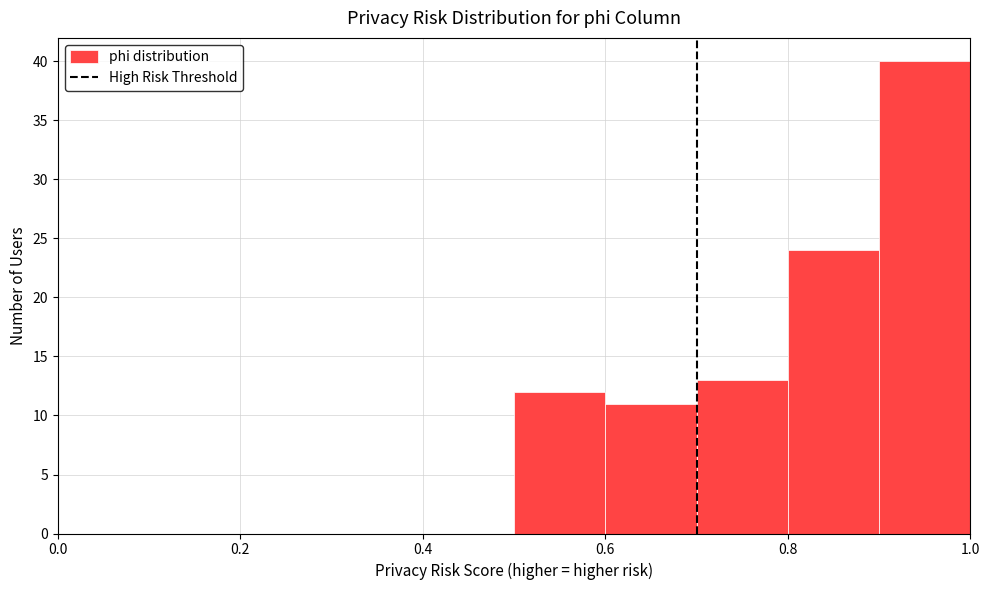

Reading left to right, list every bar in this chart as the range it spans on the x-axis followed by its height. The values are not printed on the chart, so give them approximately, as read against the axis.

0.0 to 0.1: 0
0.1 to 0.2: 0
0.2 to 0.3: 0
0.3 to 0.4: 0
0.4 to 0.5: 0
0.5 to 0.6: 12
0.6 to 0.7: 11
0.7 to 0.8: 13
0.8 to 0.9: 24
0.9 to 1.0: 40